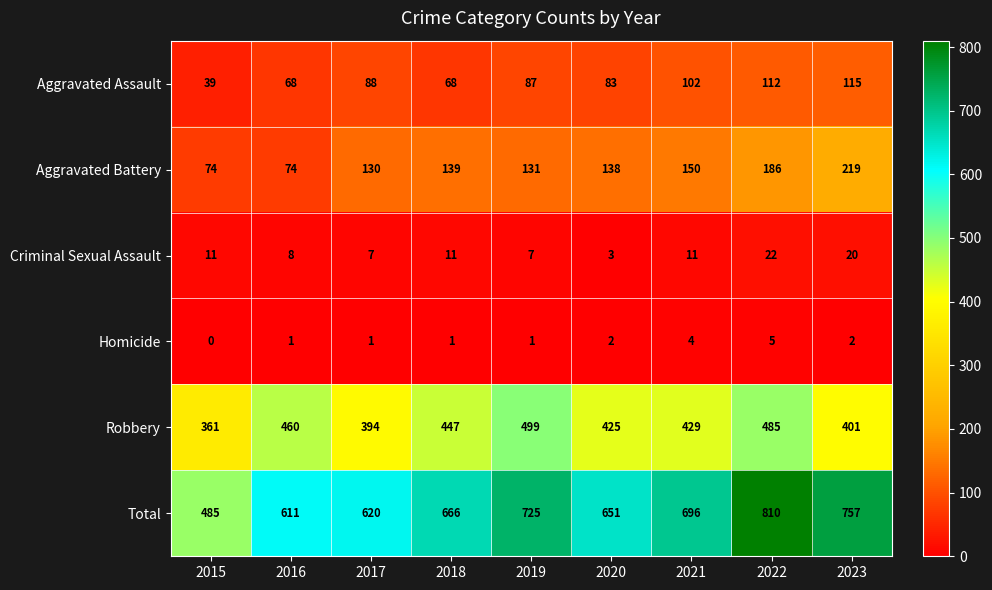

What is the total value across all series at 2021?

1392